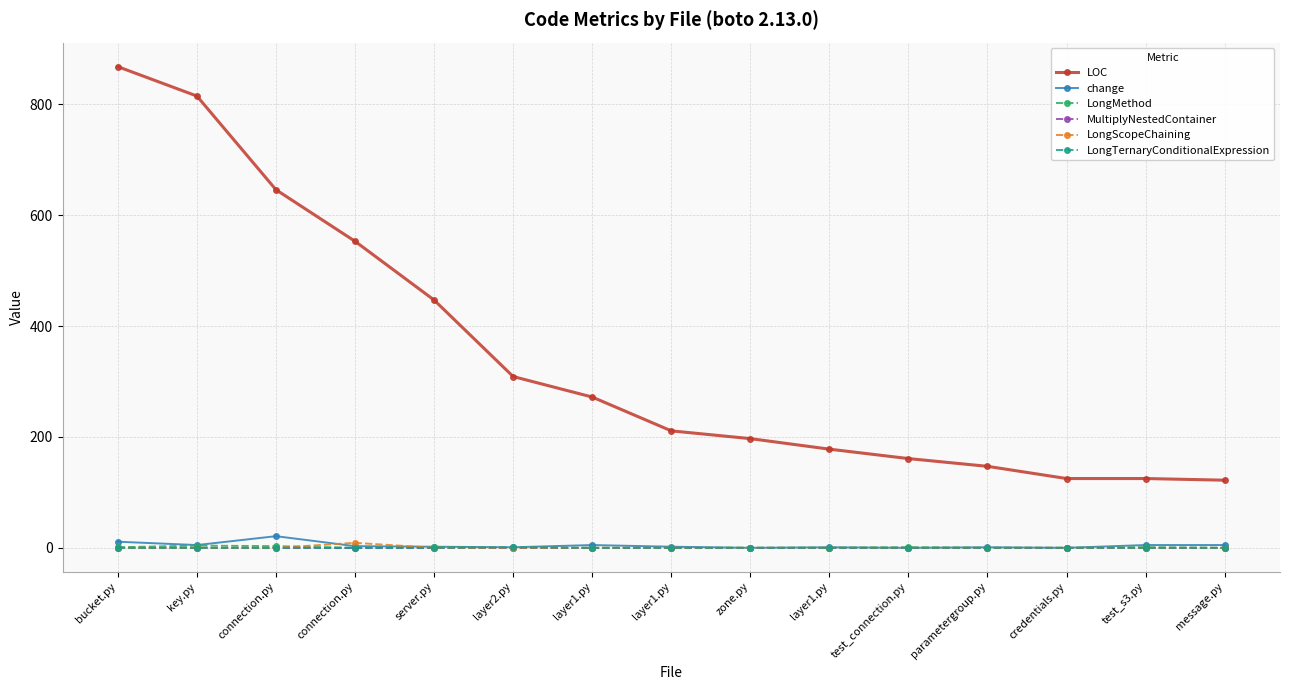

What are all the series names shown in the legend?

LOC, change, LongMethod, MultiplyNestedContainer, LongScopeChaining, LongTernaryConditionalExpression